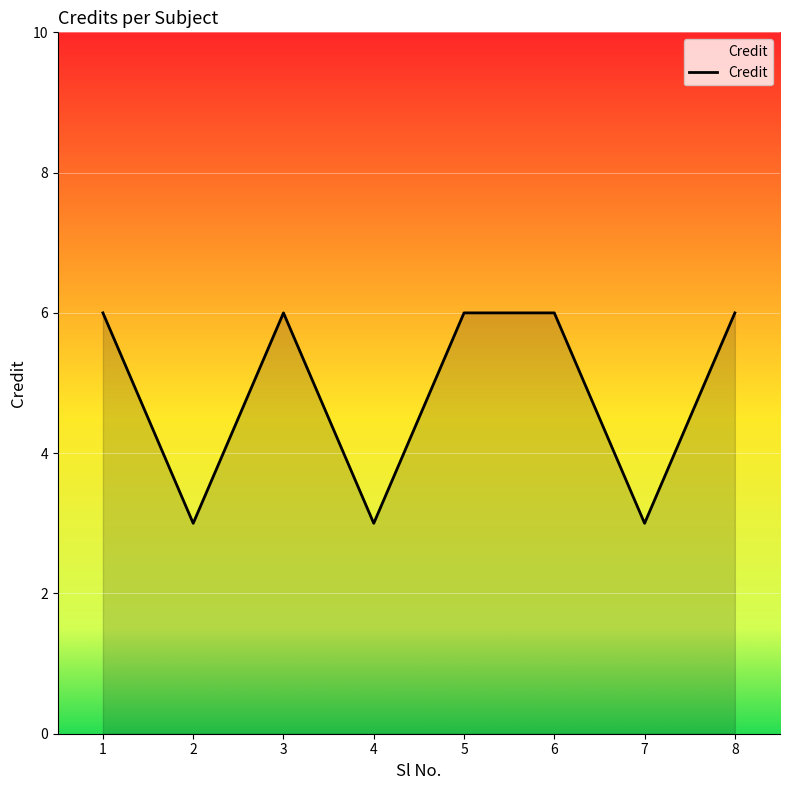

Reading left to right, what are all the values shown in this chart?

6	3	6	3	6	6	3	6